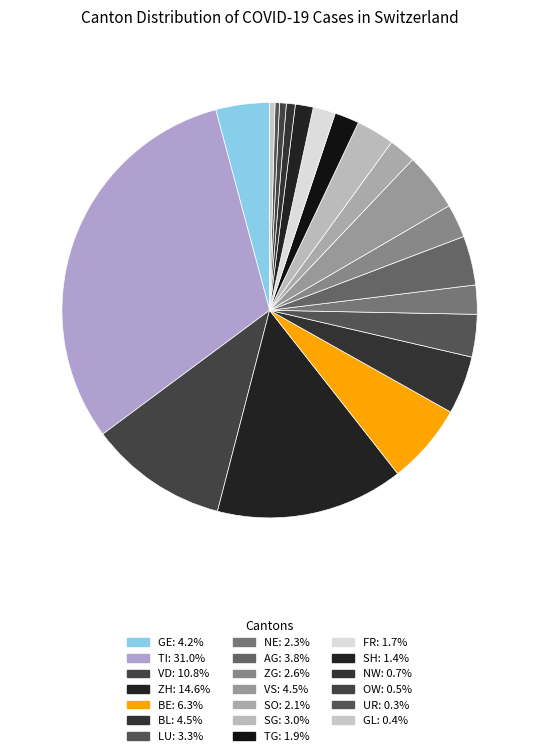

How many segments does this pie chart have?

20